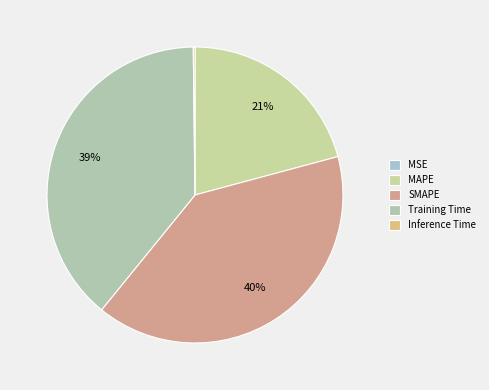

What is the change in value from MSE to SMAPE?

+1.8